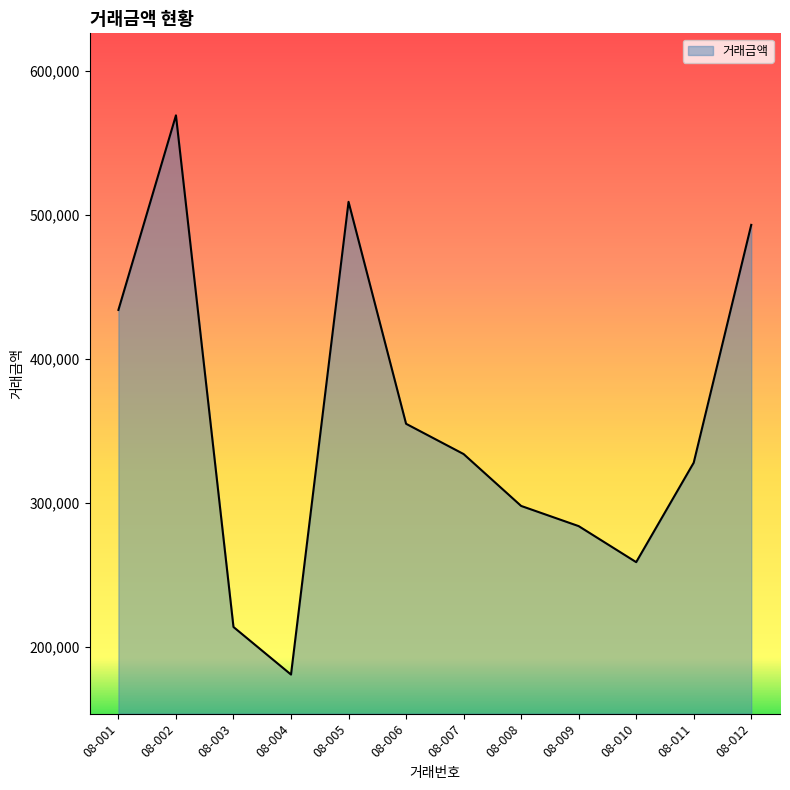

Rank the categories by value from highest to lowest.

08-002, 08-005, 08-012, 08-001, 08-006, 08-007, 08-011, 08-008, 08-009, 08-010, 08-003, 08-004